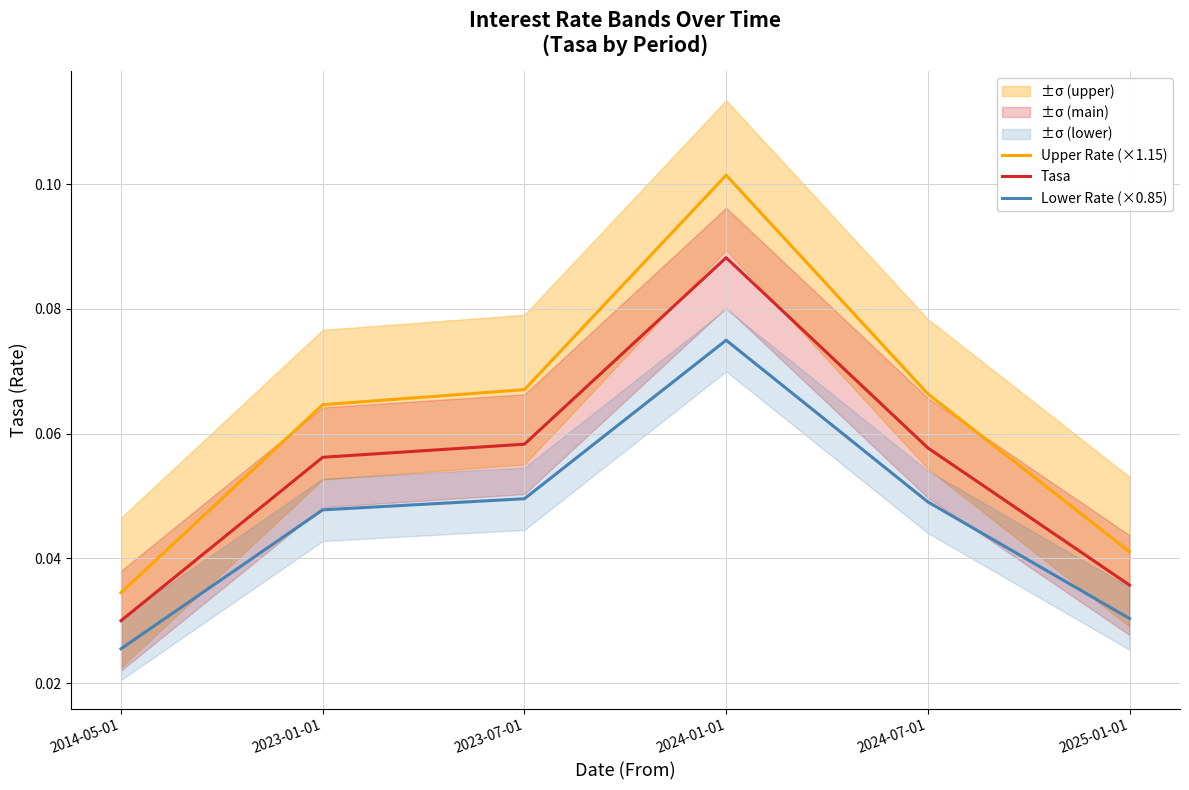

What is the sum of the Lower Rate (×0.85) values at 2024-01-01 and 2023-01-01?

0.1